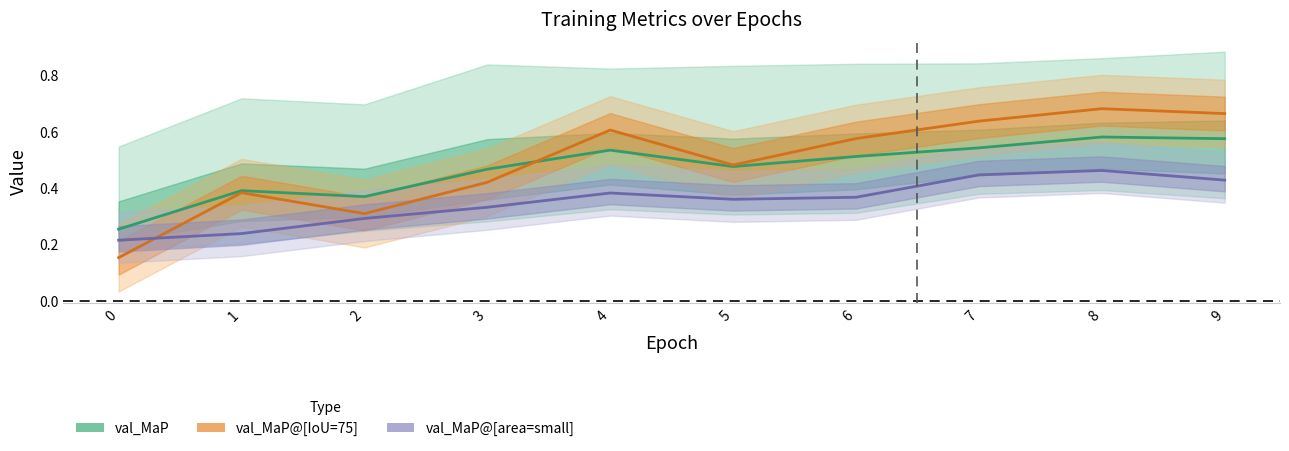

How many times do val_MaP (center) and val_MaP@[IoU=75] (center) cross each other?

1